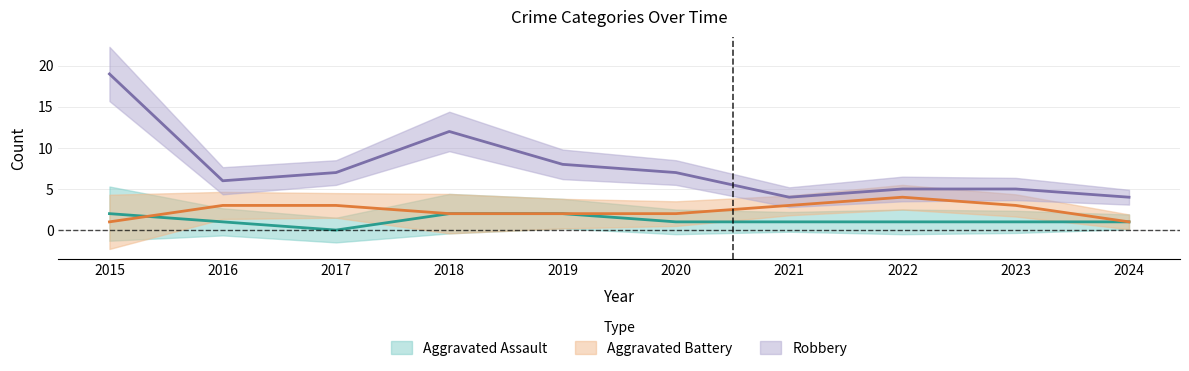

Is the value of Aggravated Assault at 2023 greater than the value of Aggravated Battery at 2023?

No